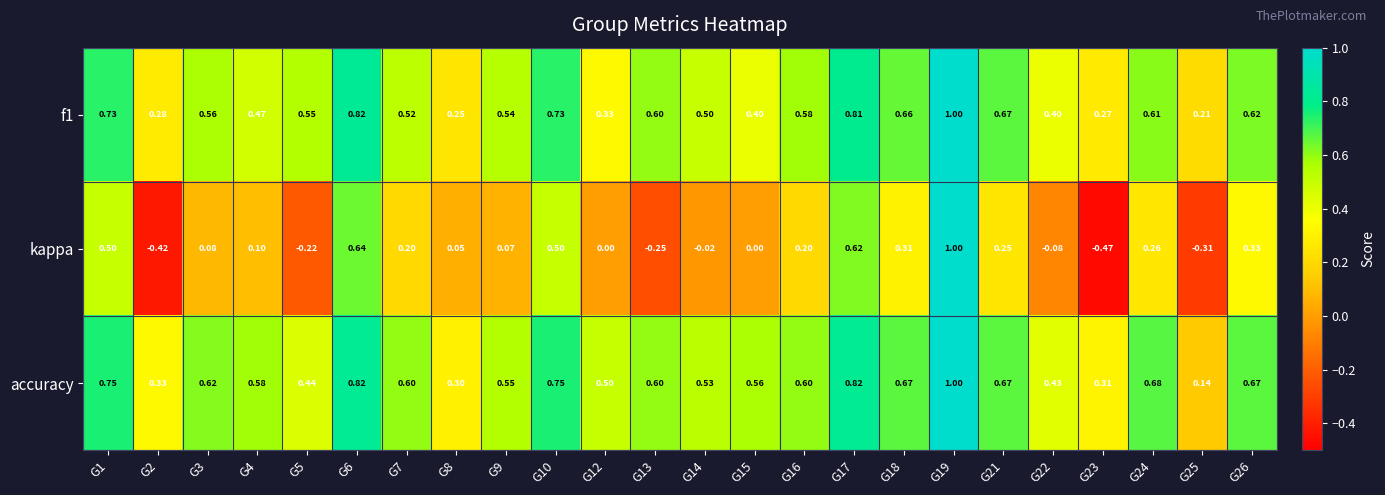

Is the value of f1 at G1 greater than the value of kappa at G23?

Yes